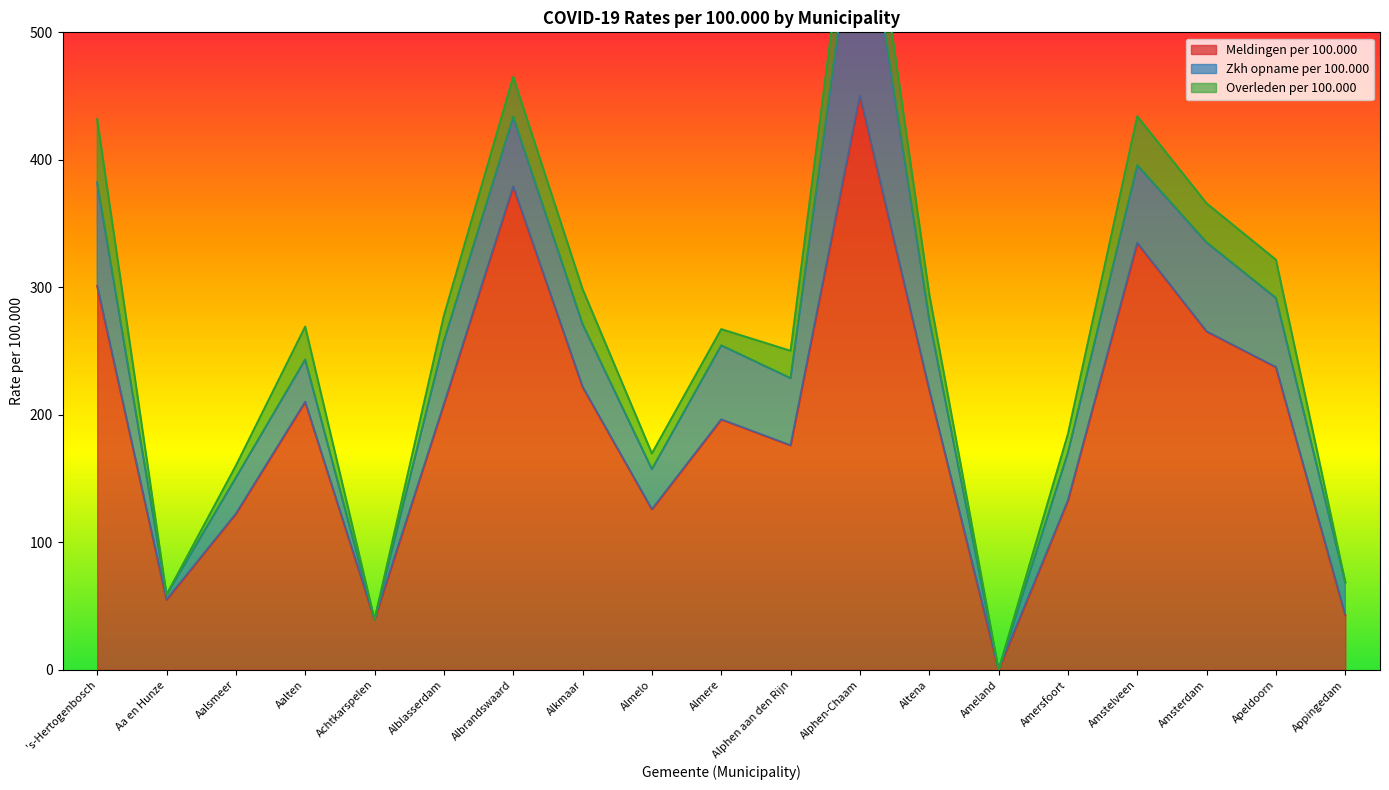

Between Amersfoort and Aalten, which is larger?

Aalten